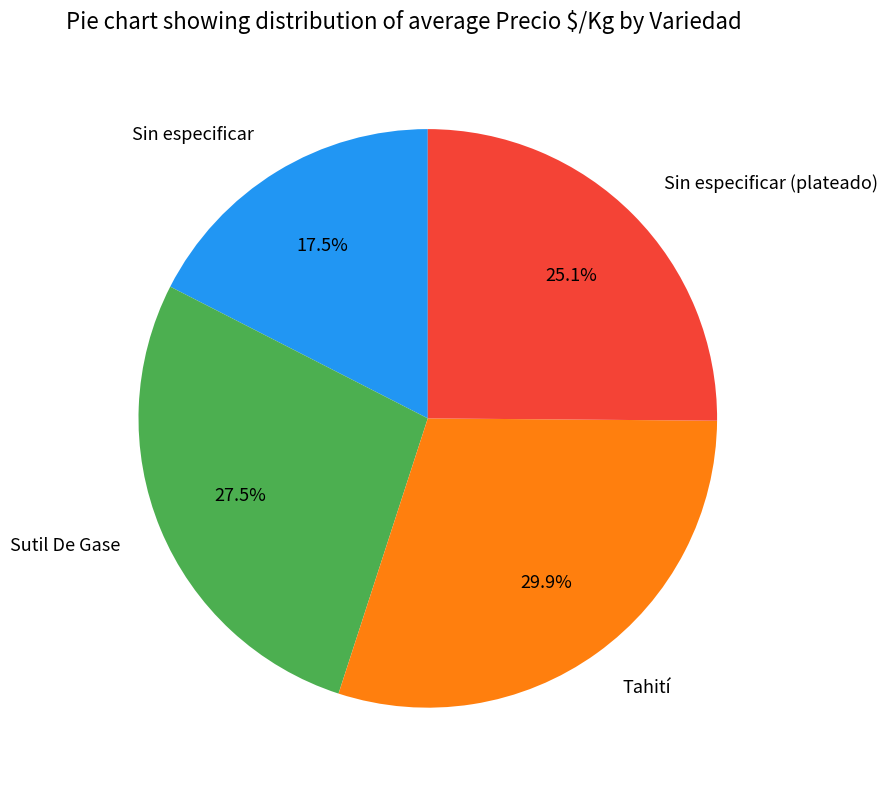

Rank the categories by value from highest to lowest.

Tahití, Sutil De Gase, Sin especificar (plateado), Sin especificar